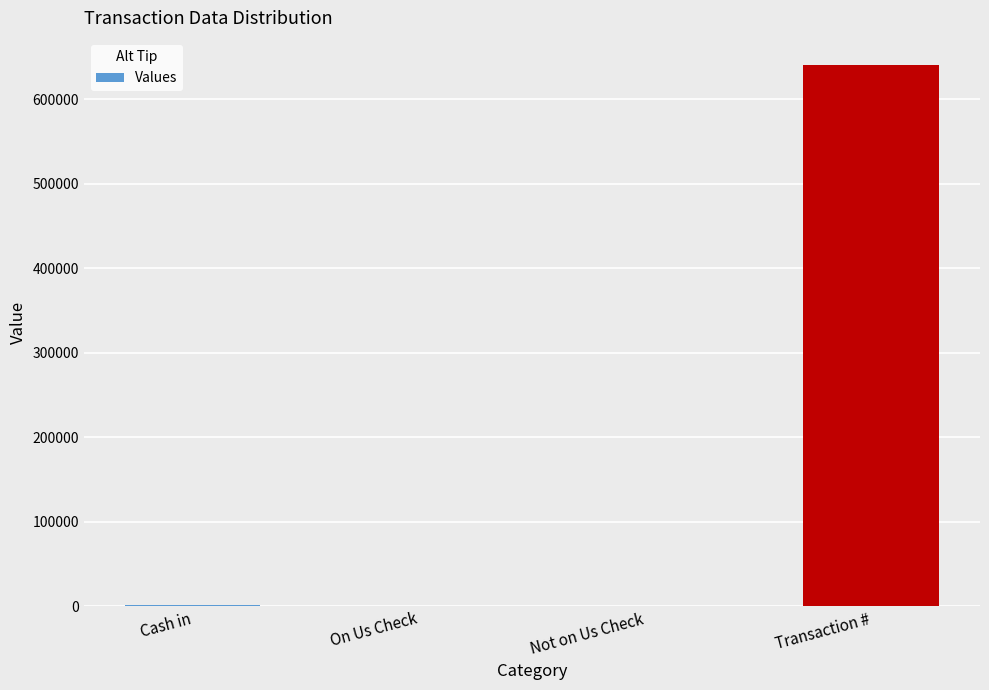

What is the sum of the values at Not on Us Check and Transaction #?

640958